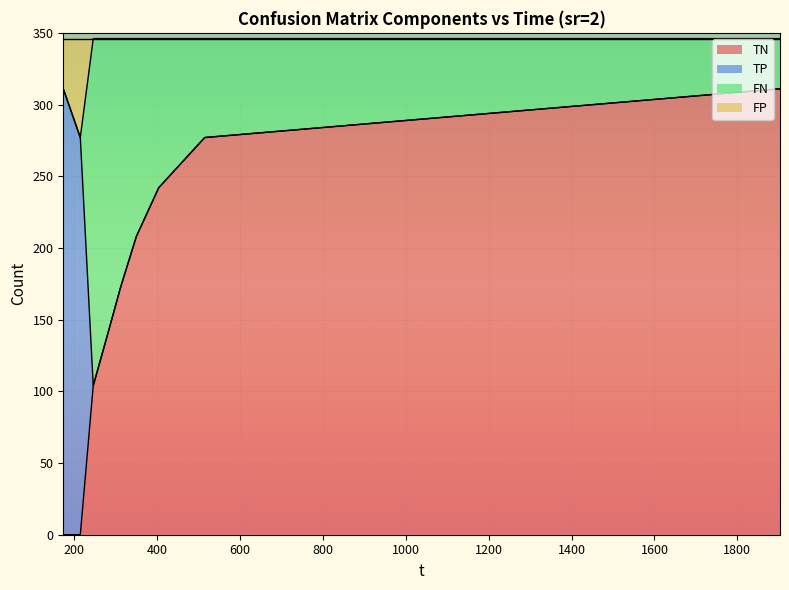

What are all the series names shown in the legend?

TN, TP, FN, FP